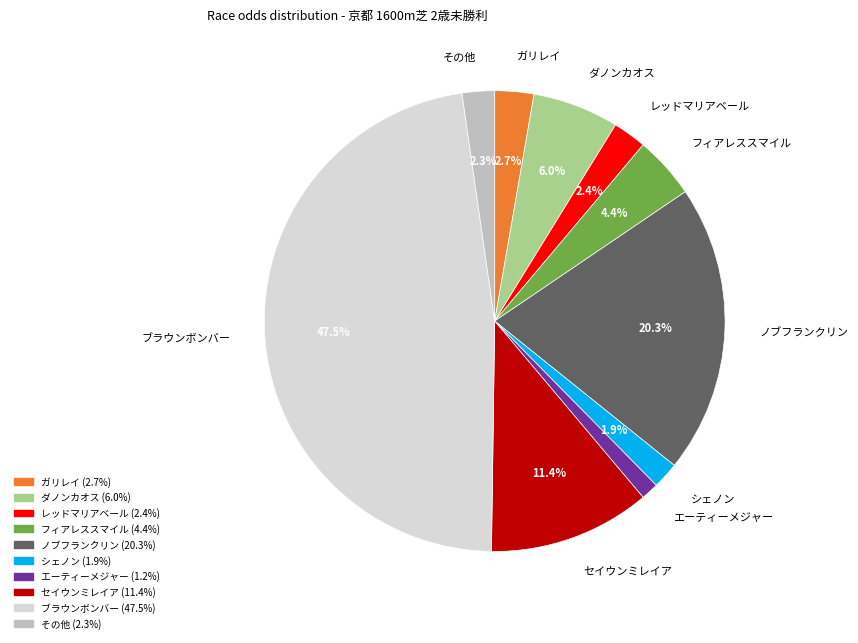

Is there any slice that represents more than half of the pie?

No